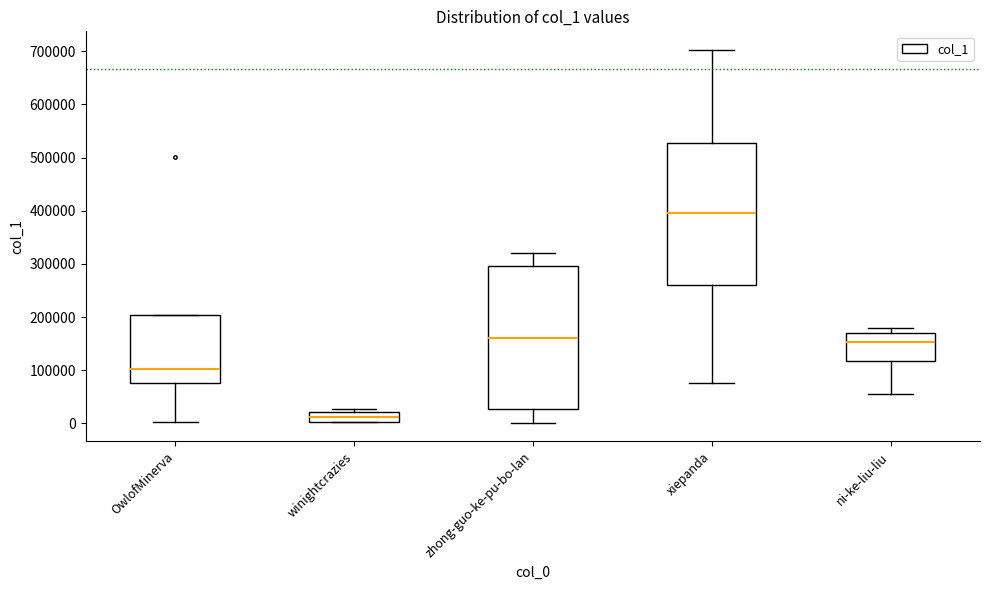

Reading left to right, transcribe this box plot: for each box, give where its median line is, the range the box spans, and where its two whiskers end, as read against the y-axis. The values are not printed on the chart, so give them approximately, as read against the axis.

OwlofMinerva: median 100000, box 80000 to 200000, whiskers 0 to 200000
winightcrazies: median 10000, box 0 to 20000, whiskers 0 to 30000
zhong-guo-ke-pu-bo-lan: median 160000, box 30000 to 300000, whiskers 0 to 320000
xiepanda: median 390000, box 260000 to 530000, whiskers 80000 to 700000
ni-ke-liu-liu: median 150000, box 120000 to 170000, whiskers 60000 to 180000